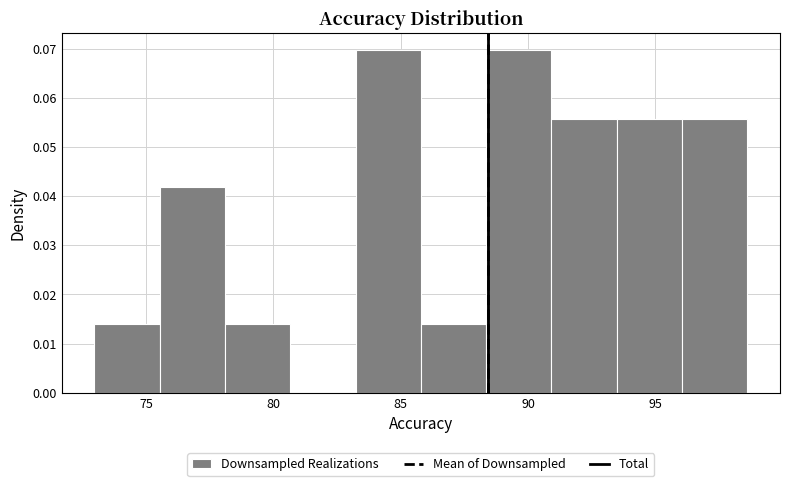

What is the height of the bar covering 78.0 to 80.5 on the x-axis? Neither the bar edges nor the heights are printed on the chart, so give them approximately, as read against the axes.

0.014